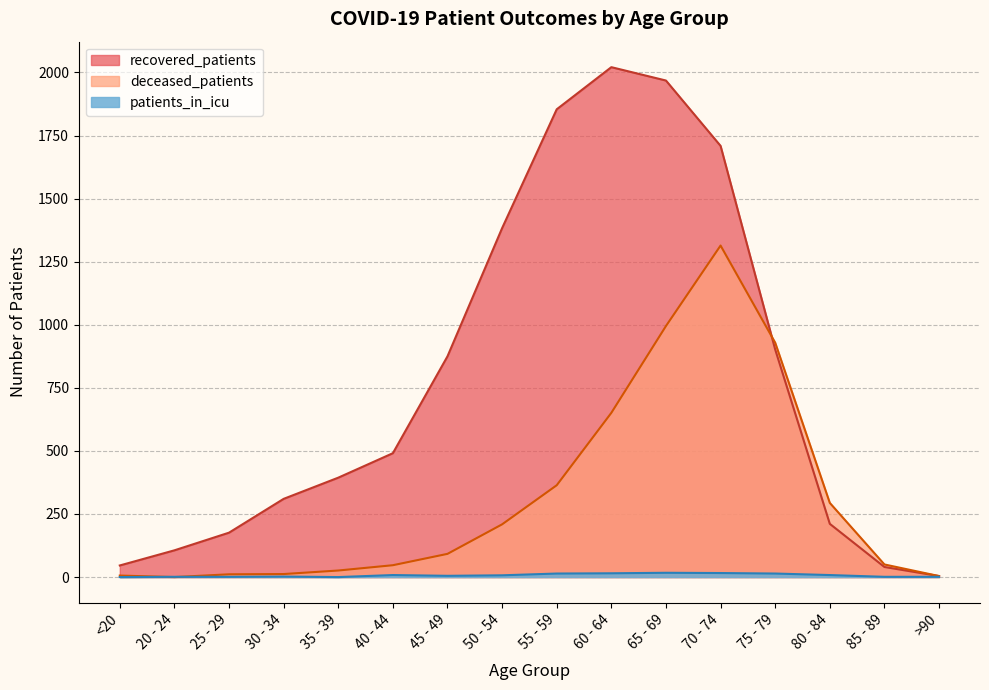

Where do recovered_patients and deceased_patients first cross each other?

70 - 74 and 75 - 79